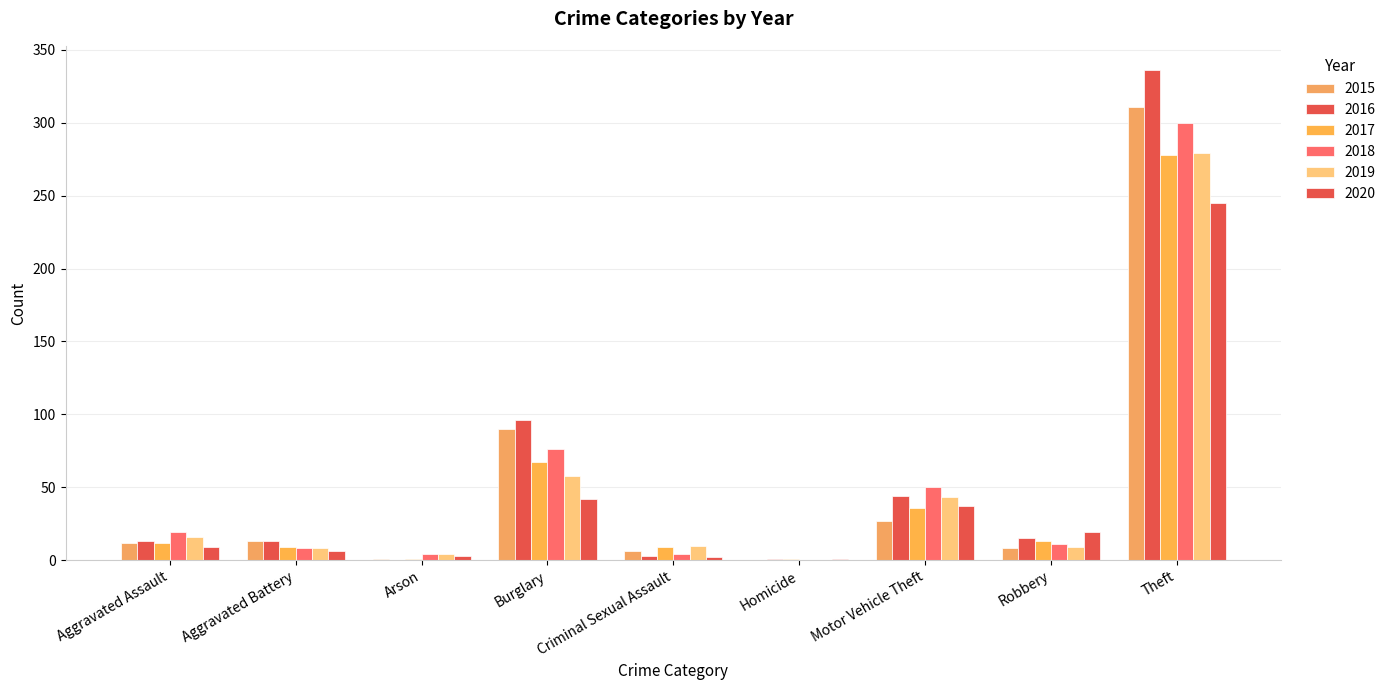

Reading left to right, what are all the values shown in this chart?

2015: 12	13	1	90	6	0	27	8	311
2016: 13	13	0	96	3	1	44	15	336
2017: 12	9	1	67	9	1	36	13	278
2018: 19	8	4	76	4	0	50	11	300
2019: 16	8	4	58	10	0	43	9	279
2020: 9	6	3	42	2	1	37	19	245